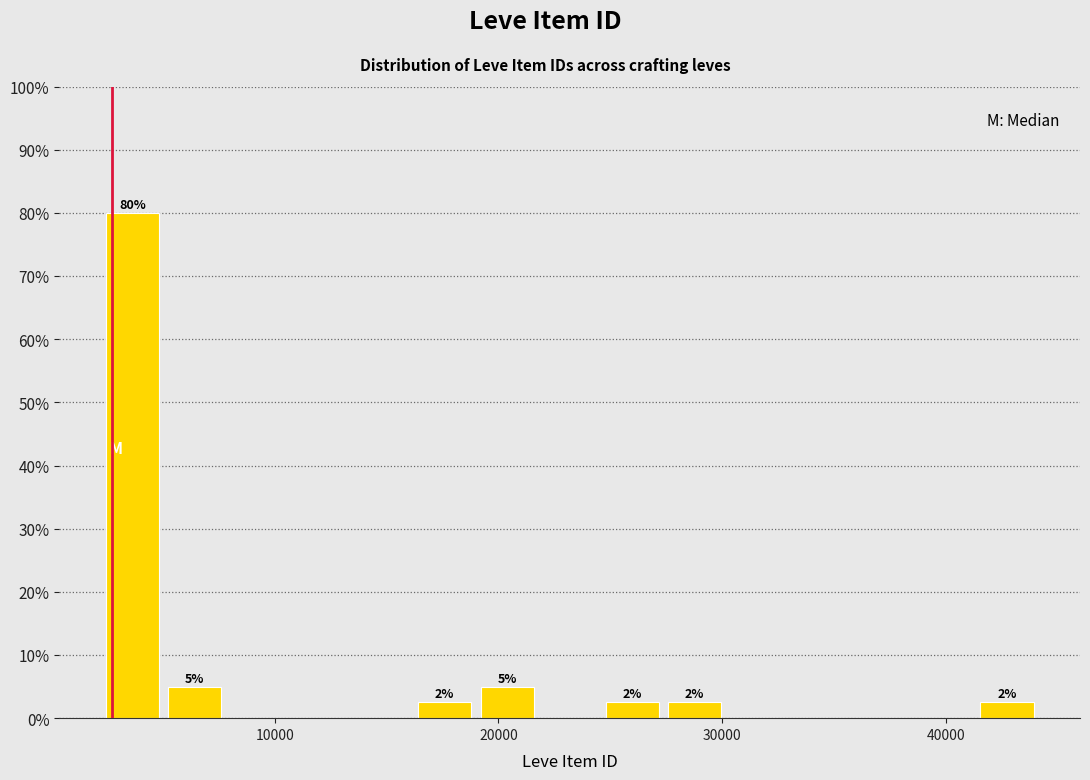

Around what value on the x-axis is the tallest bar? Give the approximate position of its centre, as read against the axis.

4000